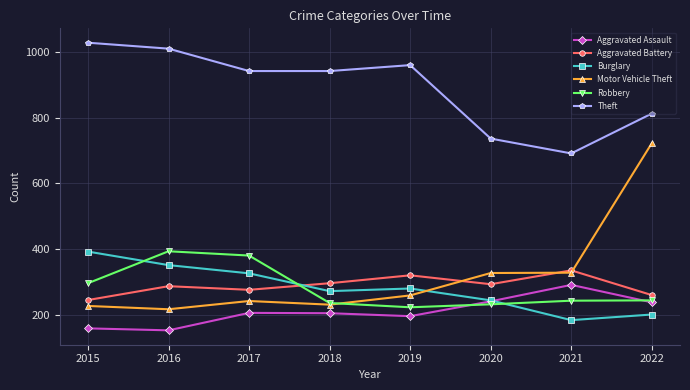

At which label does Motor Vehicle Theft reach its peak?

2022